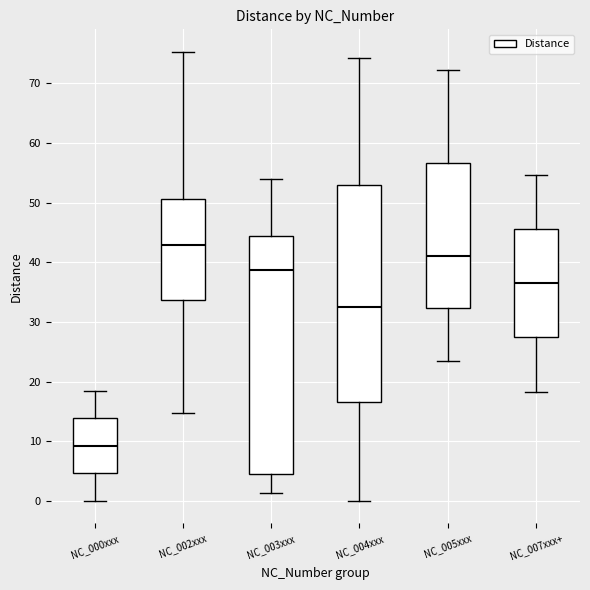

Reading left to right, transcribe this box plot: for each box, give where its median line is, the range the box spans, and where its two whiskers end, as read against the y-axis. The values are not printed on the chart, so give them approximately, as read against the axis.

NC_000xxx: median 9, box 5 to 14, whiskers 0 to 18
NC_002xxx: median 43, box 34 to 51, whiskers 15 to 75
NC_003xxx: median 39, box 4 to 44, whiskers 1 to 54
NC_004xxx: median 33, box 17 to 53, whiskers 0 to 74
NC_005xxx: median 41, box 32 to 57, whiskers 23 to 72
NC_007xxx+: median 37, box 27 to 46, whiskers 18 to 55